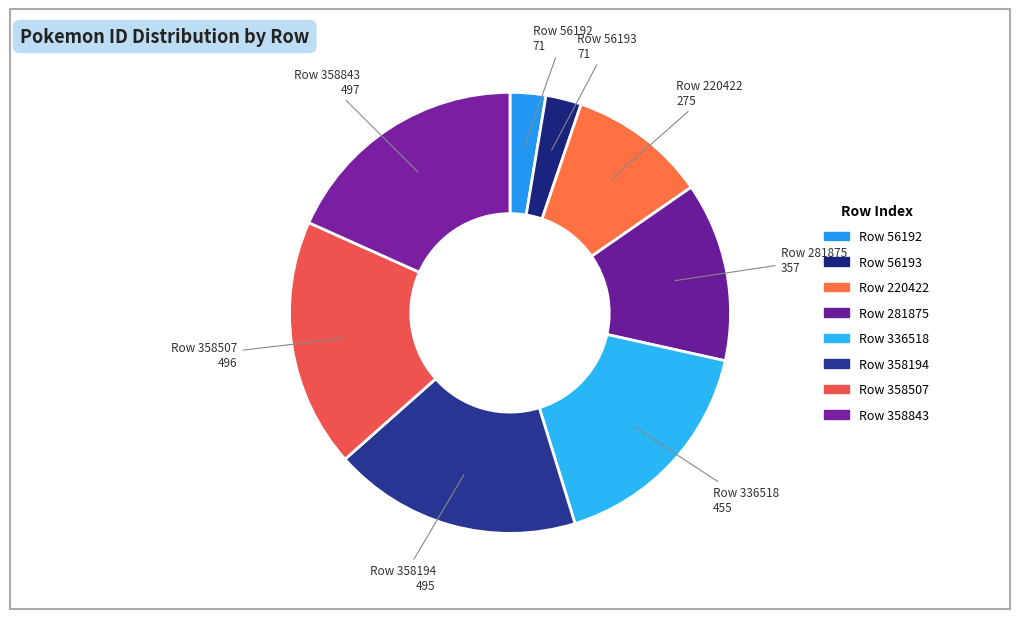

How many segments does this pie chart have?

8